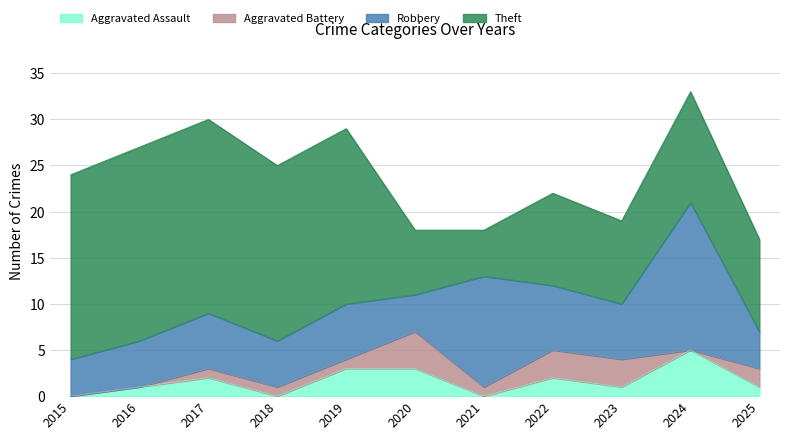

What is the sum of all Aggravated Assault values?

18